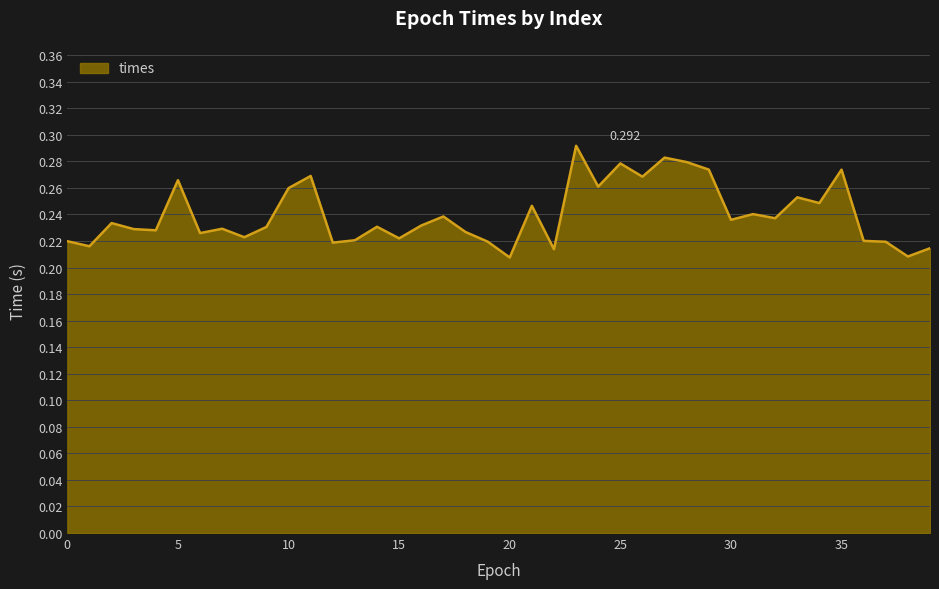

How many points are higher than both their immediate neighbors (excluding endpoints)?

13